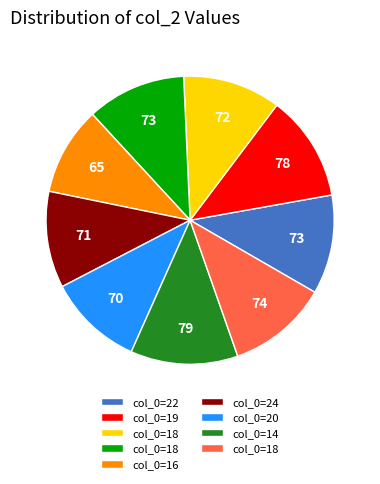

Does any single category account for the majority?

No